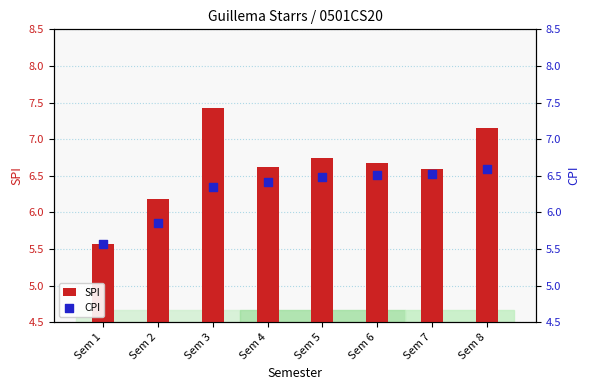

Which series has the largest total across all categories?

SPI